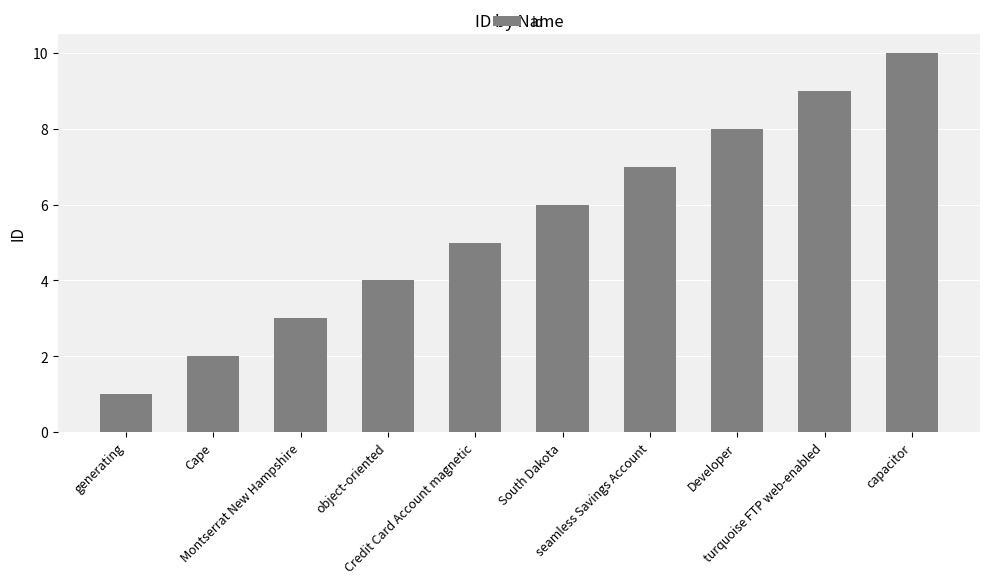

How many bars are there in total?

10